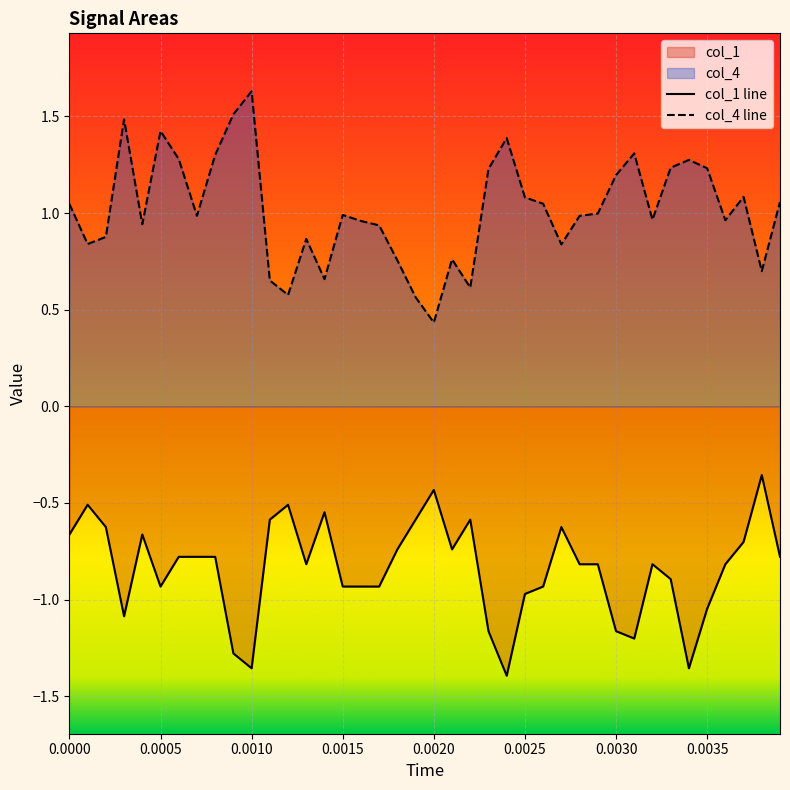

What are all the series names shown in the legend?

col_1, col_4